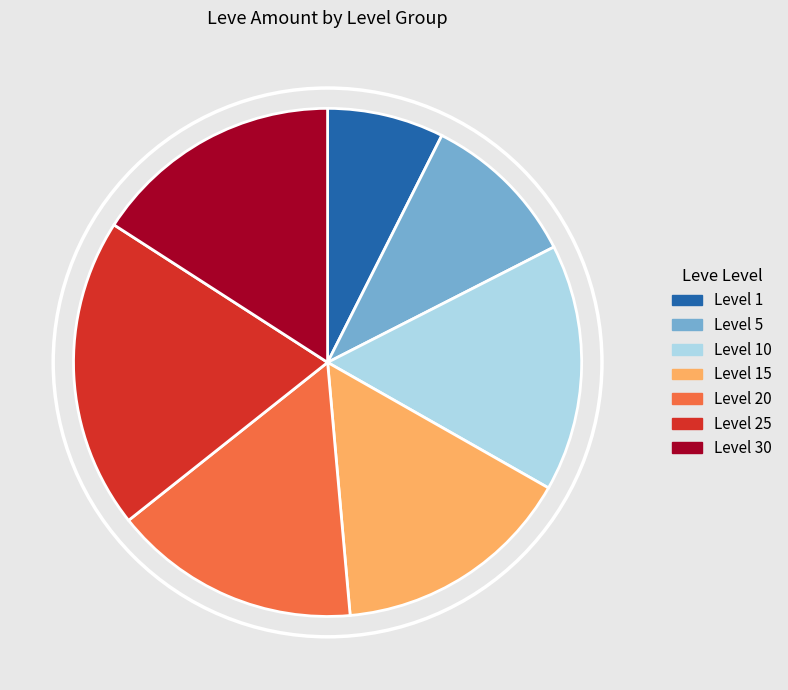

Is there any slice that represents more than half of the pie?

No